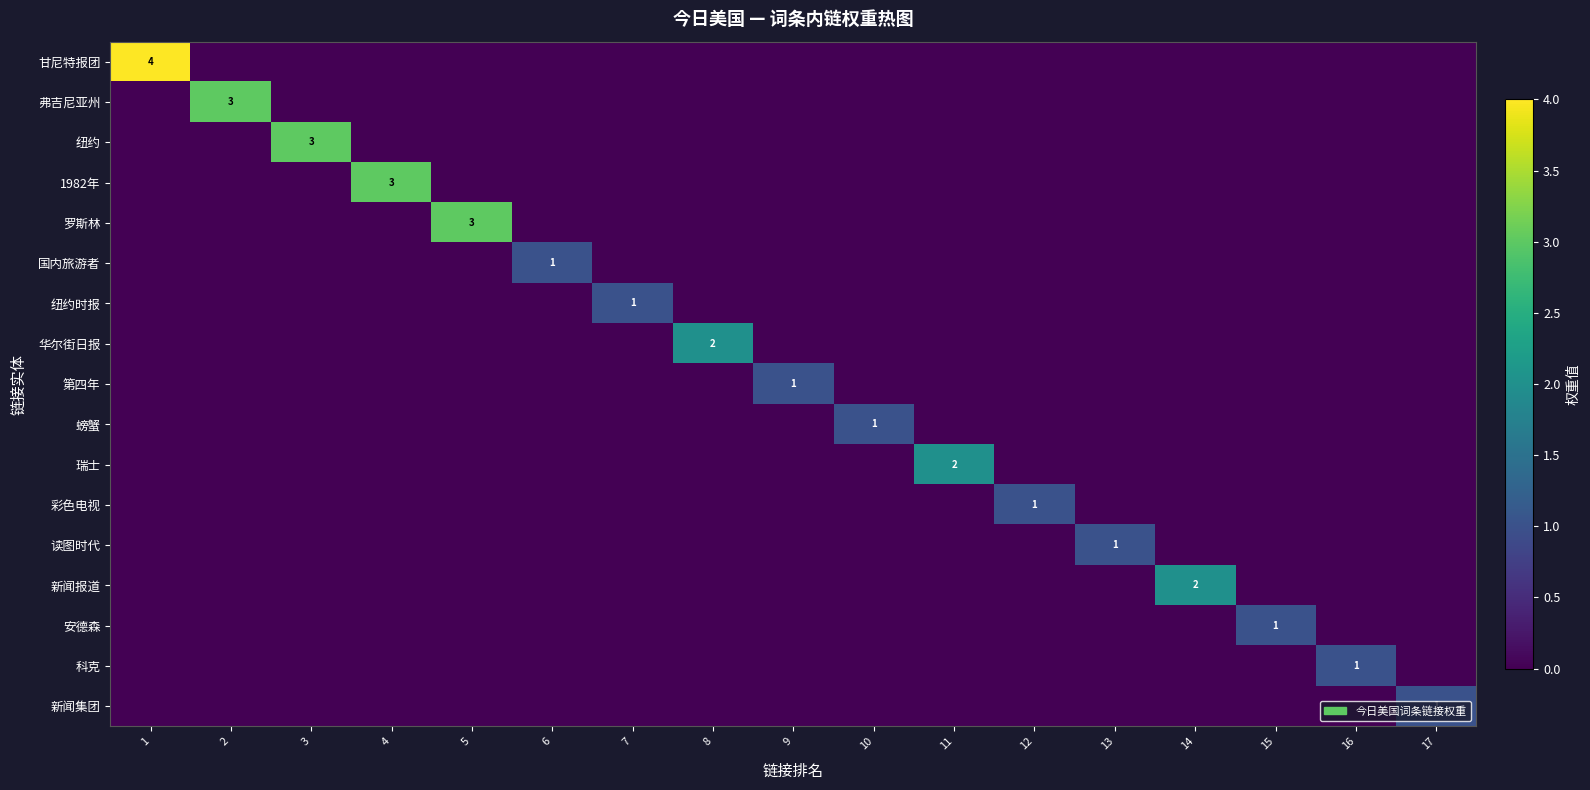

What is the spread (max minus min) of values at 9?

1